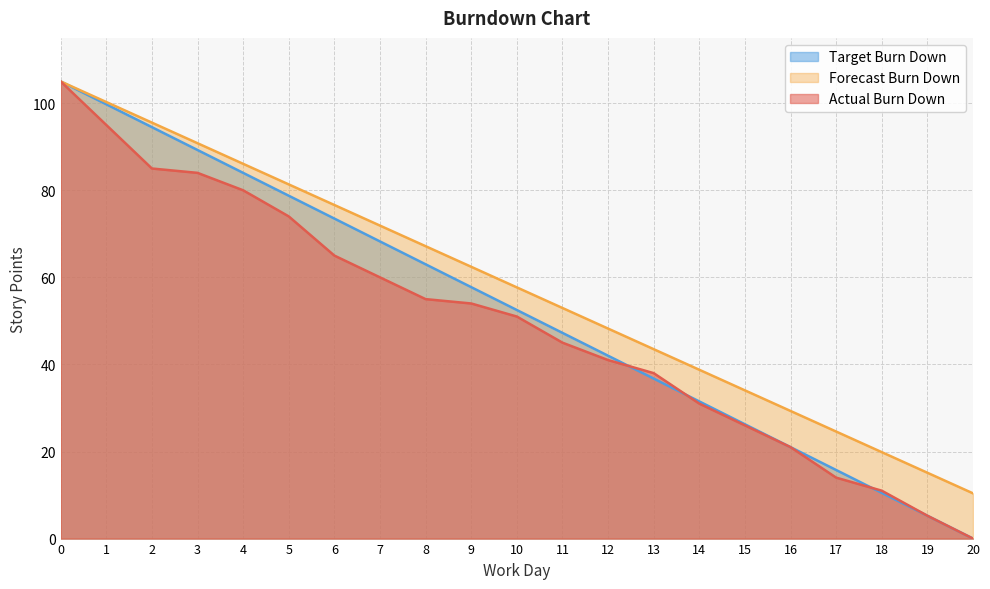

Which has a higher value, 6 or 5?

5